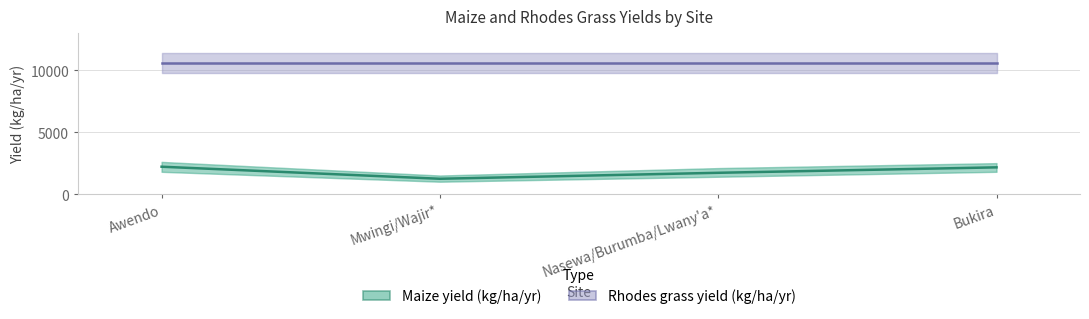

At how many categories does at least one series exceed 9779?

4